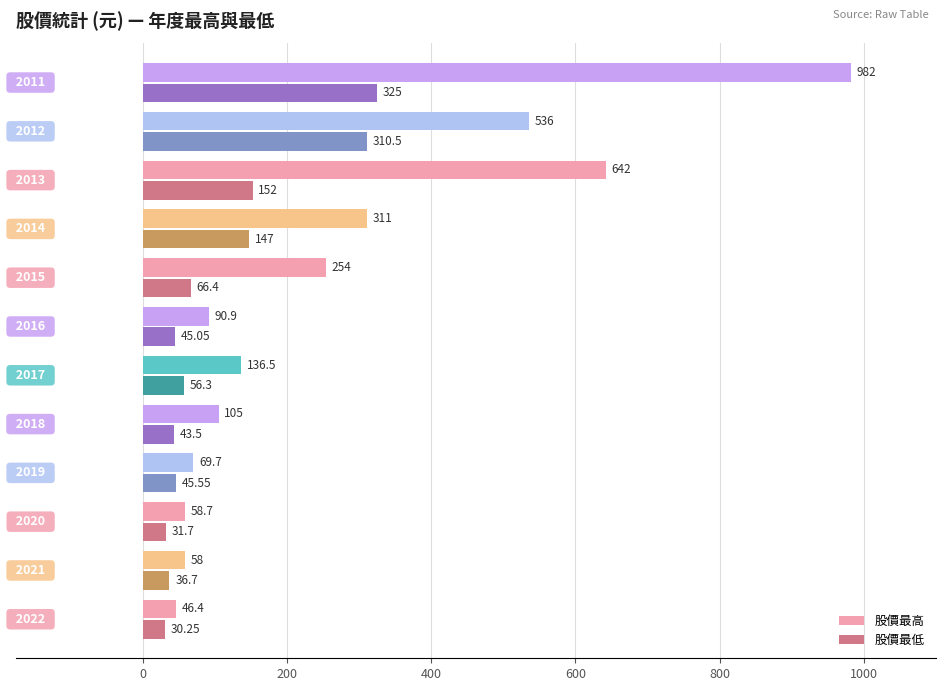

Which series has the widest spread of values?

股價最高